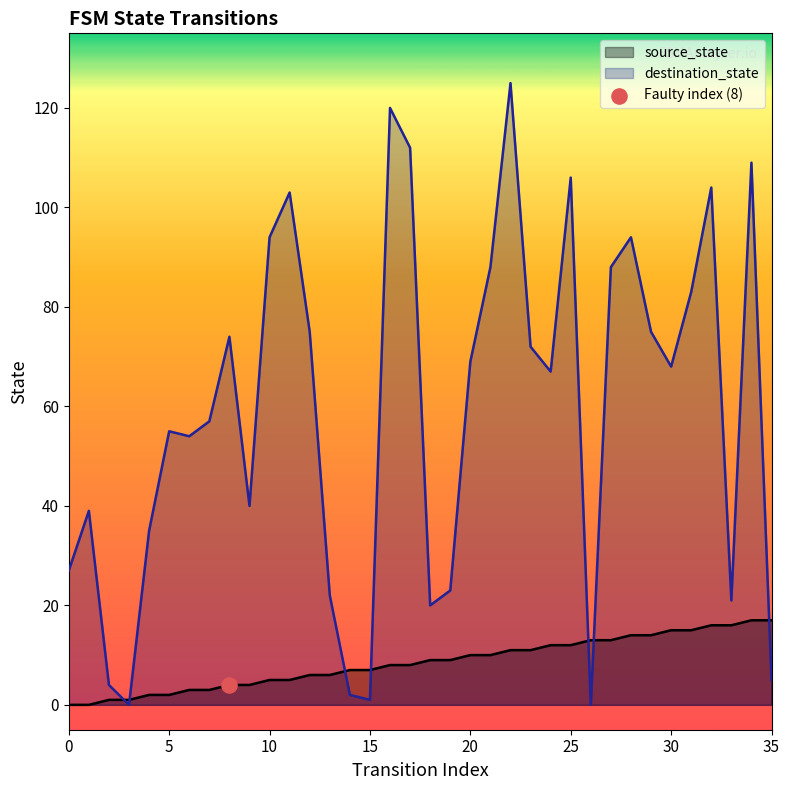

Which series has the largest total across all categories?

destination_state